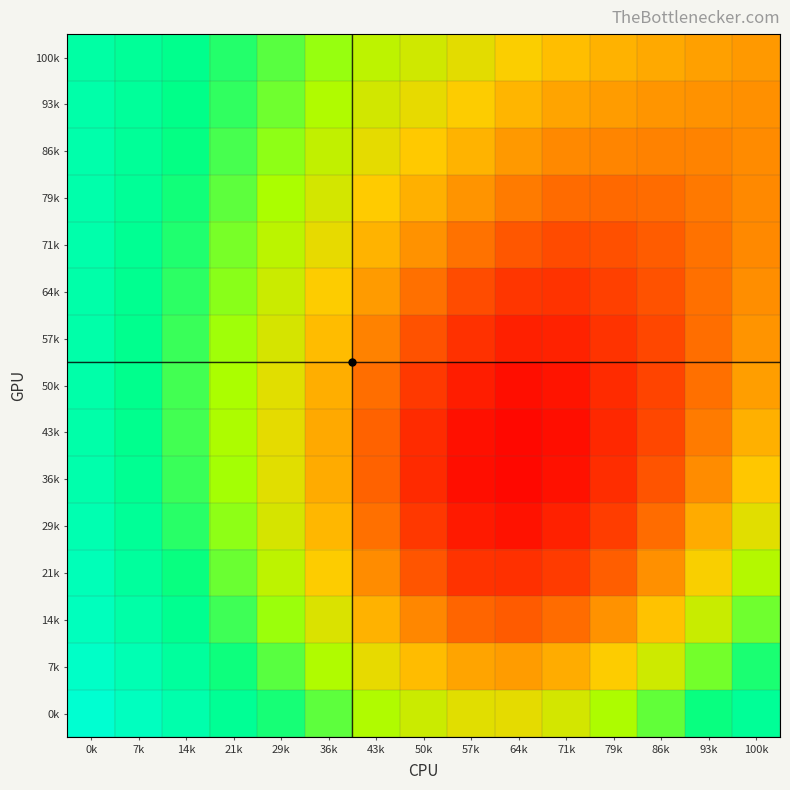

Reading right to left, extract all data points from this chart.

100k: 100k=0.8	93k=0.8	86k=0.8	79k=0.8	71k=0.8	64k=0.8	57k=0.8	50k=0.8	43k=0.8	36k=0.8	29k=0.9	21k=0.9	14k=0.9	7k=0.9	0k=0.9
93k: 100k=0.8	93k=0.8	86k=0.8	79k=0.8	71k=0.8	64k=0.8	57k=0.8	50k=0.8	43k=0.8	36k=0.8	29k=0.8	21k=0.9	14k=0.9	7k=0.9	0k=0.9
86k: 100k=0.8	93k=0.7	86k=0.7	79k=0.7	71k=0.7	64k=0.8	57k=0.8	50k=0.8	43k=0.8	36k=0.8	29k=0.8	21k=0.9	14k=0.9	7k=0.9	0k=0.9
79k: 100k=0.7	93k=0.7	86k=0.7	79k=0.7	71k=0.7	64k=0.7	57k=0.8	50k=0.8	43k=0.8	36k=0.8	29k=0.8	21k=0.9	14k=0.9	7k=0.9	0k=0.9
71k: 100k=0.7	93k=0.7	86k=0.7	79k=0.7	71k=0.7	64k=0.7	57k=0.7	50k=0.8	43k=0.8	36k=0.8	29k=0.8	21k=0.8	14k=0.9	7k=0.9	0k=0.9
64k: 100k=0.8	93k=0.7	86k=0.7	79k=0.7	71k=0.7	64k=0.7	57k=0.7	50k=0.7	43k=0.8	36k=0.8	29k=0.8	21k=0.8	14k=0.9	7k=0.9	0k=0.9
57k: 100k=0.8	93k=0.7	86k=0.7	79k=0.7	71k=0.7	64k=0.7	57k=0.7	50k=0.7	43k=0.7	36k=0.8	29k=0.8	21k=0.8	14k=0.9	7k=0.9	0k=0.9
50k: 100k=0.8	93k=0.7	86k=0.7	79k=0.7	71k=0.7	64k=0.7	57k=0.7	50k=0.7	43k=0.7	36k=0.8	29k=0.8	21k=0.8	14k=0.9	7k=0.9	0k=0.9
43k: 100k=0.8	93k=0.7	86k=0.7	79k=0.7	71k=0.7	64k=0.7	57k=0.7	50k=0.7	43k=0.7	36k=0.8	29k=0.8	21k=0.8	14k=0.9	7k=0.9	0k=0.9
36k: 100k=0.8	93k=0.8	86k=0.7	79k=0.7	71k=0.7	64k=0.7	57k=0.7	50k=0.7	43k=0.7	36k=0.8	29k=0.8	21k=0.8	14k=0.9	7k=0.9	0k=0.9
29k: 100k=0.8	93k=0.8	86k=0.7	79k=0.7	71k=0.7	64k=0.7	57k=0.7	50k=0.7	43k=0.7	36k=0.8	29k=0.8	21k=0.8	14k=0.9	7k=0.9	0k=0.9
21k: 100k=0.8	93k=0.8	86k=0.8	79k=0.7	71k=0.7	64k=0.7	57k=0.7	50k=0.7	43k=0.8	36k=0.8	29k=0.8	21k=0.8	14k=0.9	7k=0.9	0k=0.9
14k: 100k=0.8	93k=0.8	86k=0.8	79k=0.8	71k=0.7	64k=0.7	57k=0.7	50k=0.7	43k=0.8	36k=0.8	29k=0.8	21k=0.9	14k=0.9	7k=0.9	0k=0.9
7k: 100k=0.9	93k=0.8	86k=0.8	79k=0.8	71k=0.8	64k=0.8	57k=0.8	50k=0.8	43k=0.8	36k=0.8	29k=0.9	21k=0.9	14k=0.9	7k=0.9	0k=0.9
0k: 100k=0.9	93k=0.9	86k=0.8	79k=0.8	71k=0.8	64k=0.8	57k=0.8	50k=0.8	43k=0.8	36k=0.9	29k=0.9	21k=0.9	14k=0.9	7k=0.9	0k=0.9